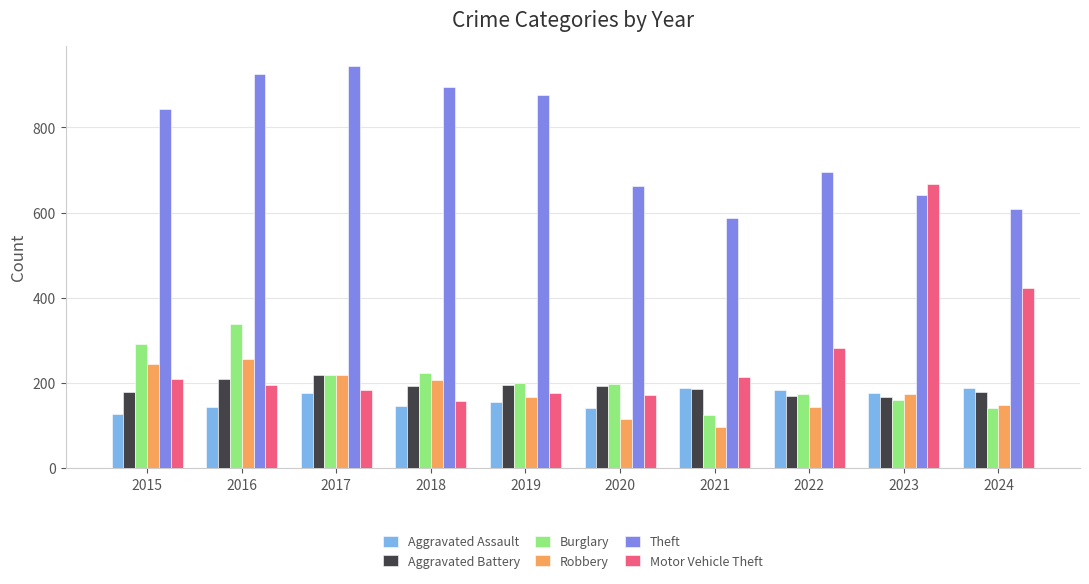

What is the difference between the Aggravated Assault values at 2019 and 2021?

33